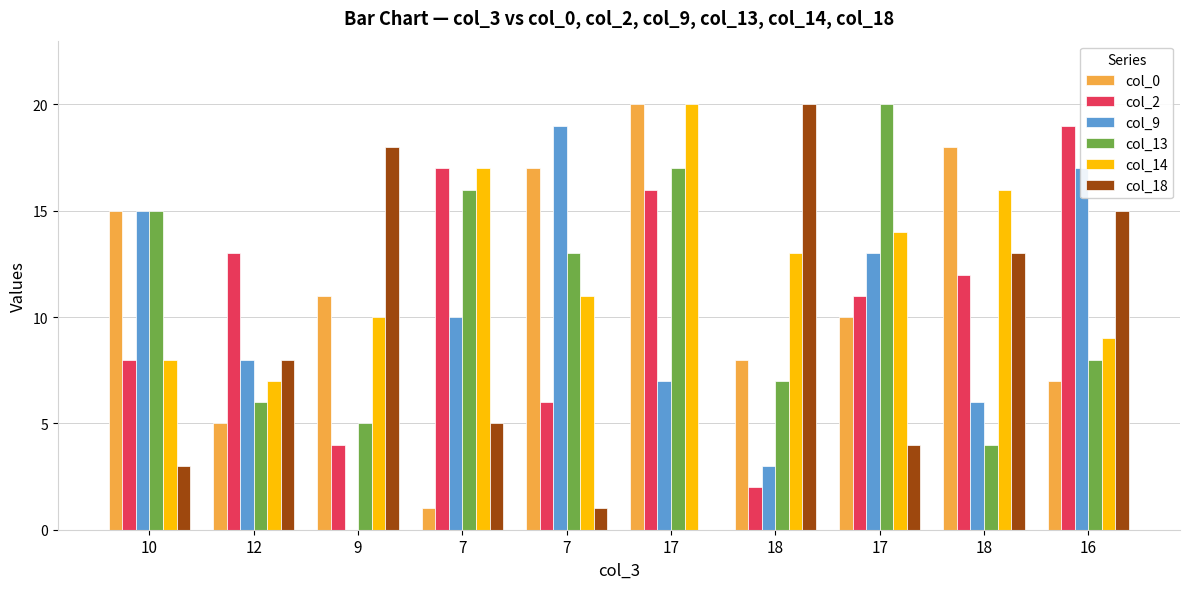

At how many categories does at least one series exceed 3?

10